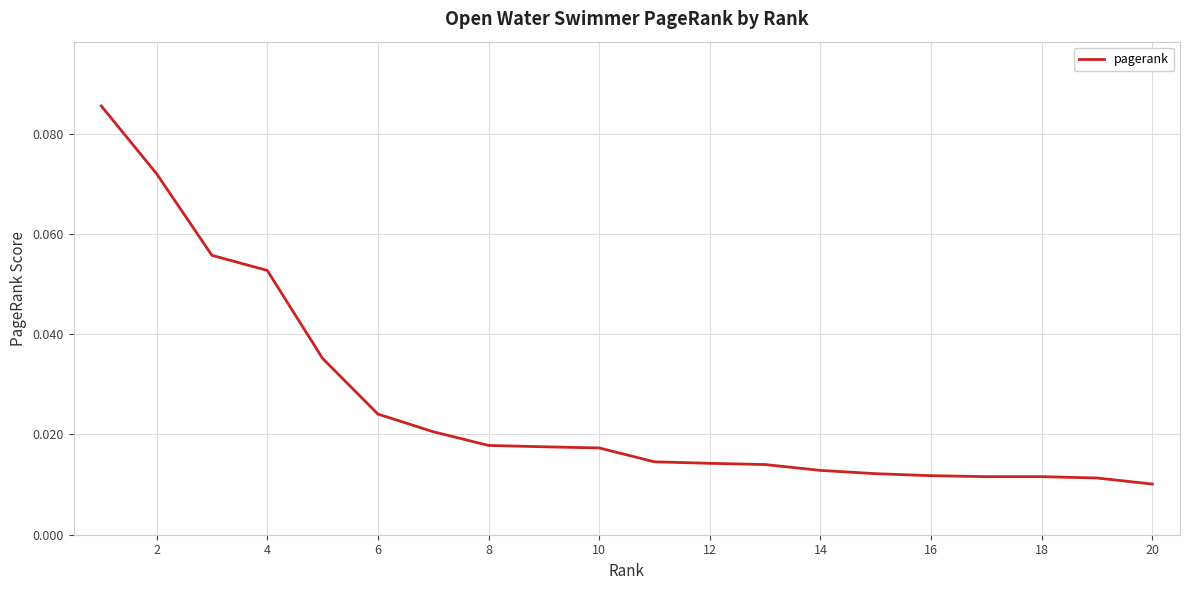

What is the label of the 19th point from the right?

2